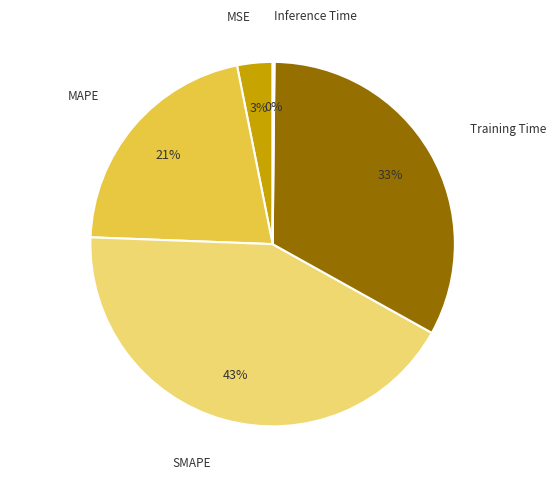

Which slice is the smallest?

Inference Time